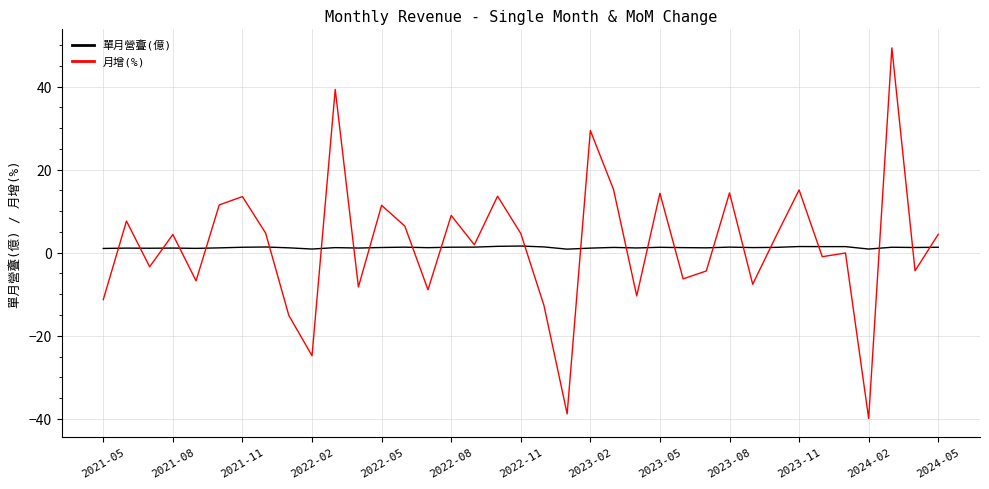

What is the minimum value shown in the chart?

-39.9